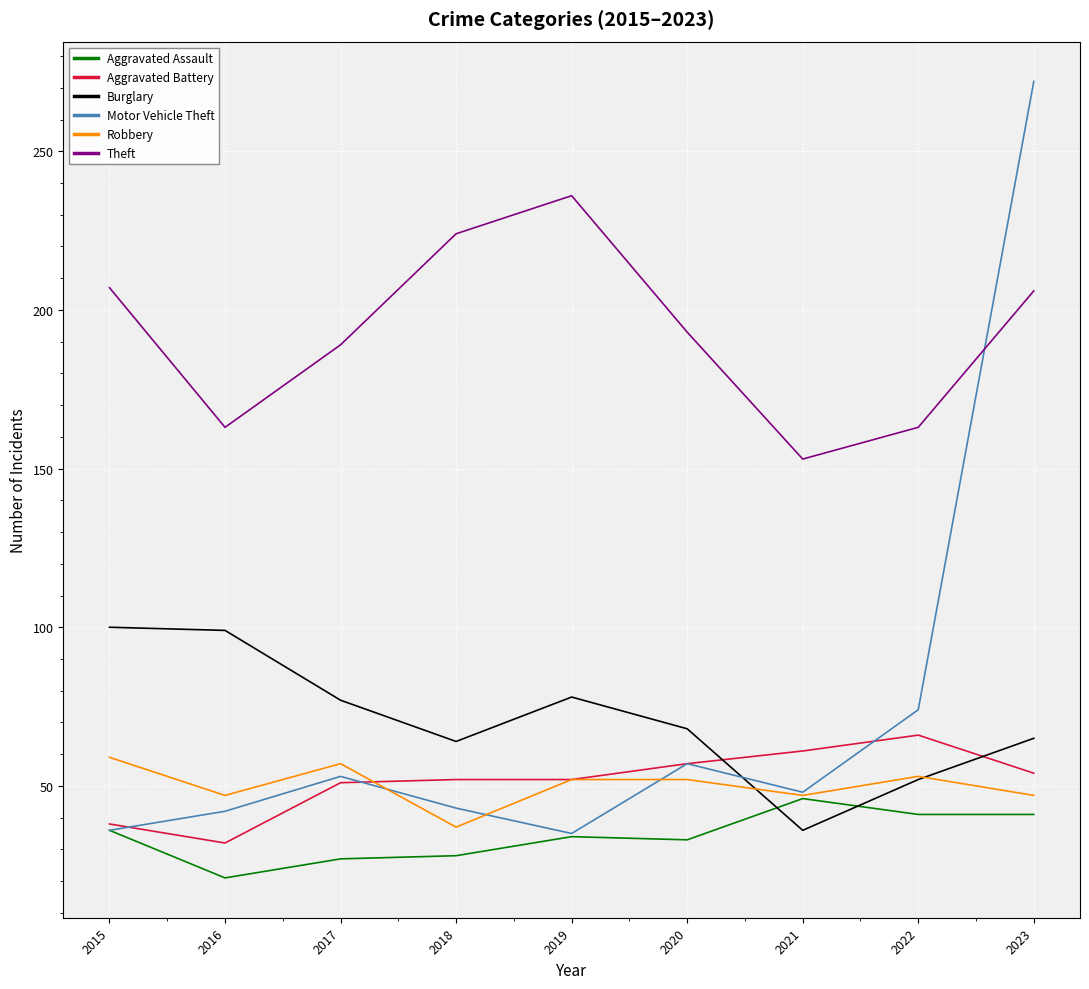

True or false: Motor Vehicle Theft has a value of 62 at 2019.

False